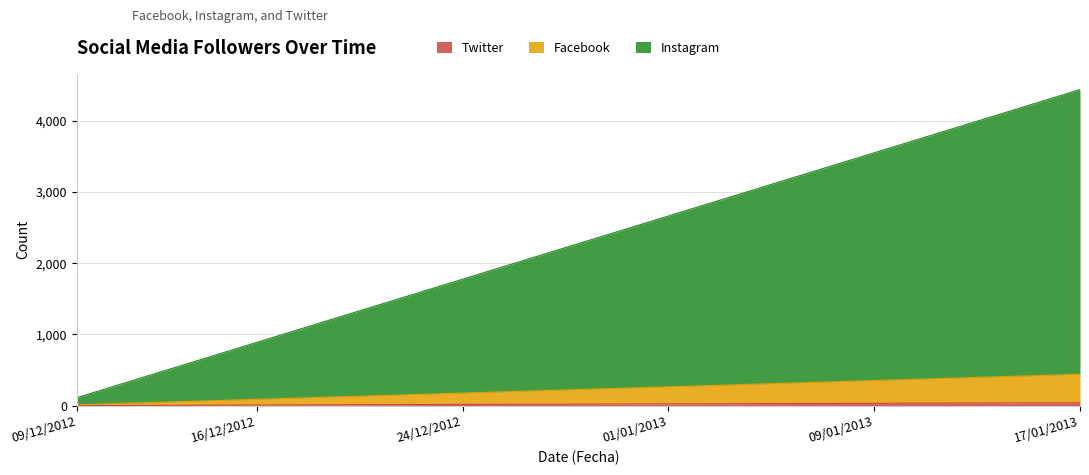

What is the label of the 34th point from the right?

15/12/2012